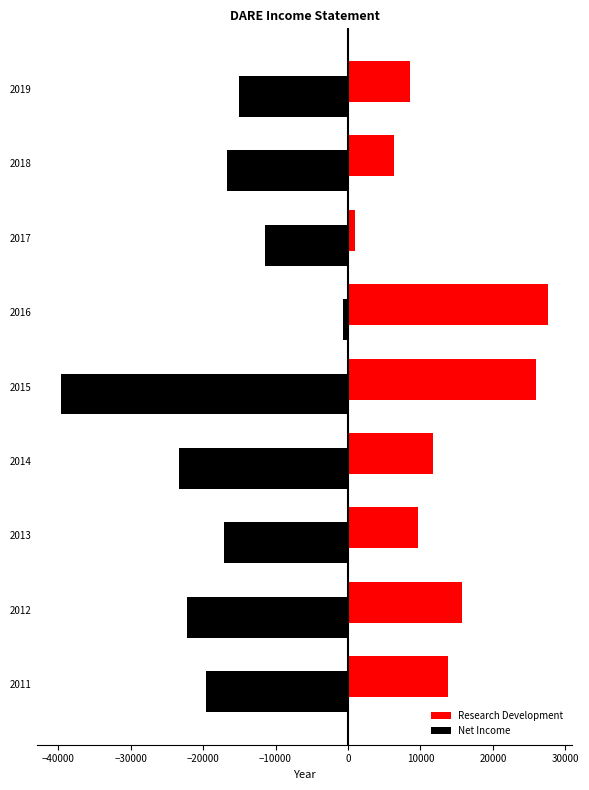

True or false: Net Income has a value of -31328 at 2011.

False